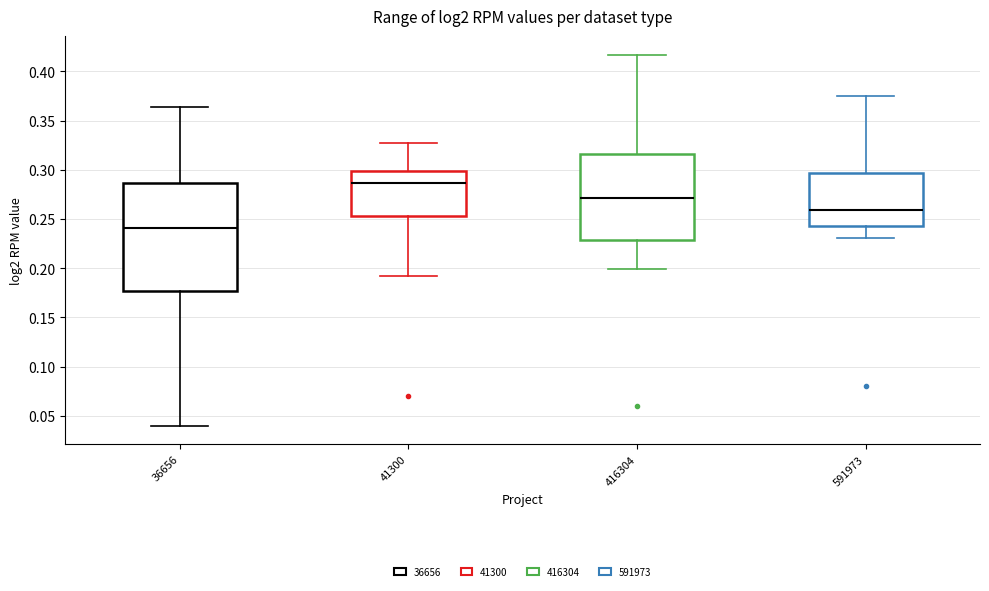

Where does the lower whisker of the box at x = 41300 end on the y-axis? The values are not printed on the chart, so give them approximately, as read against the axis.

0.190